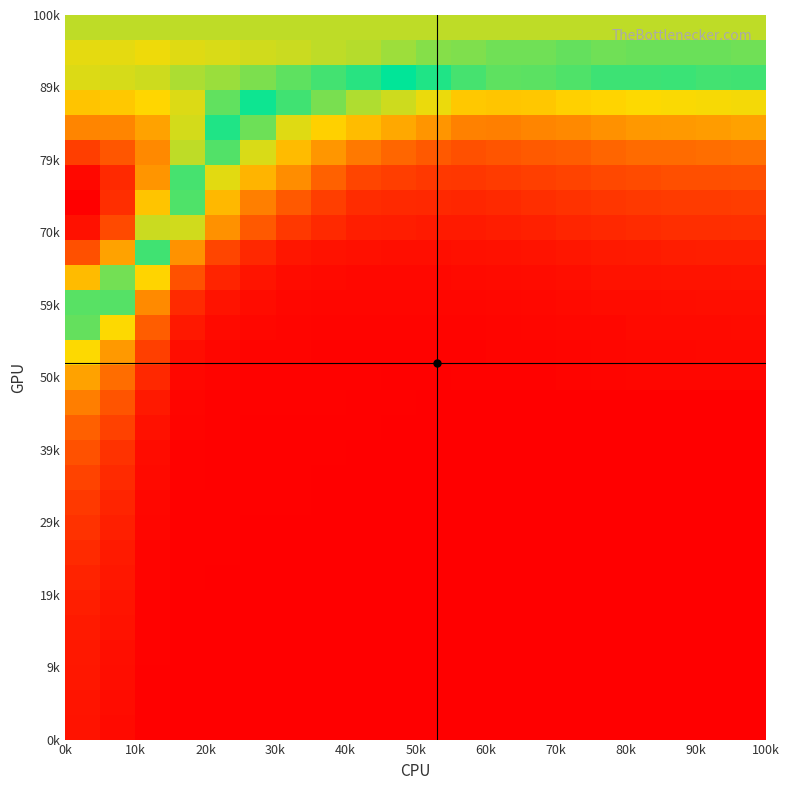

What is the greatest value displayed?

913